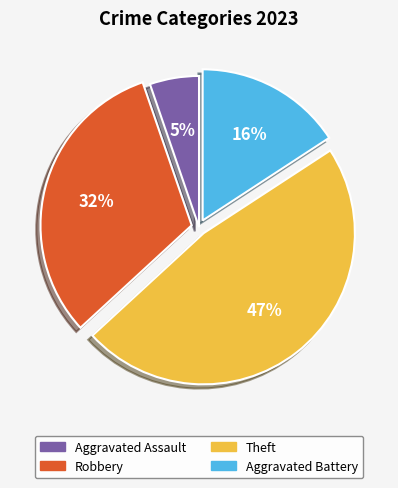

To the nearest percent, what percentage of the pie is Robbery?

32%